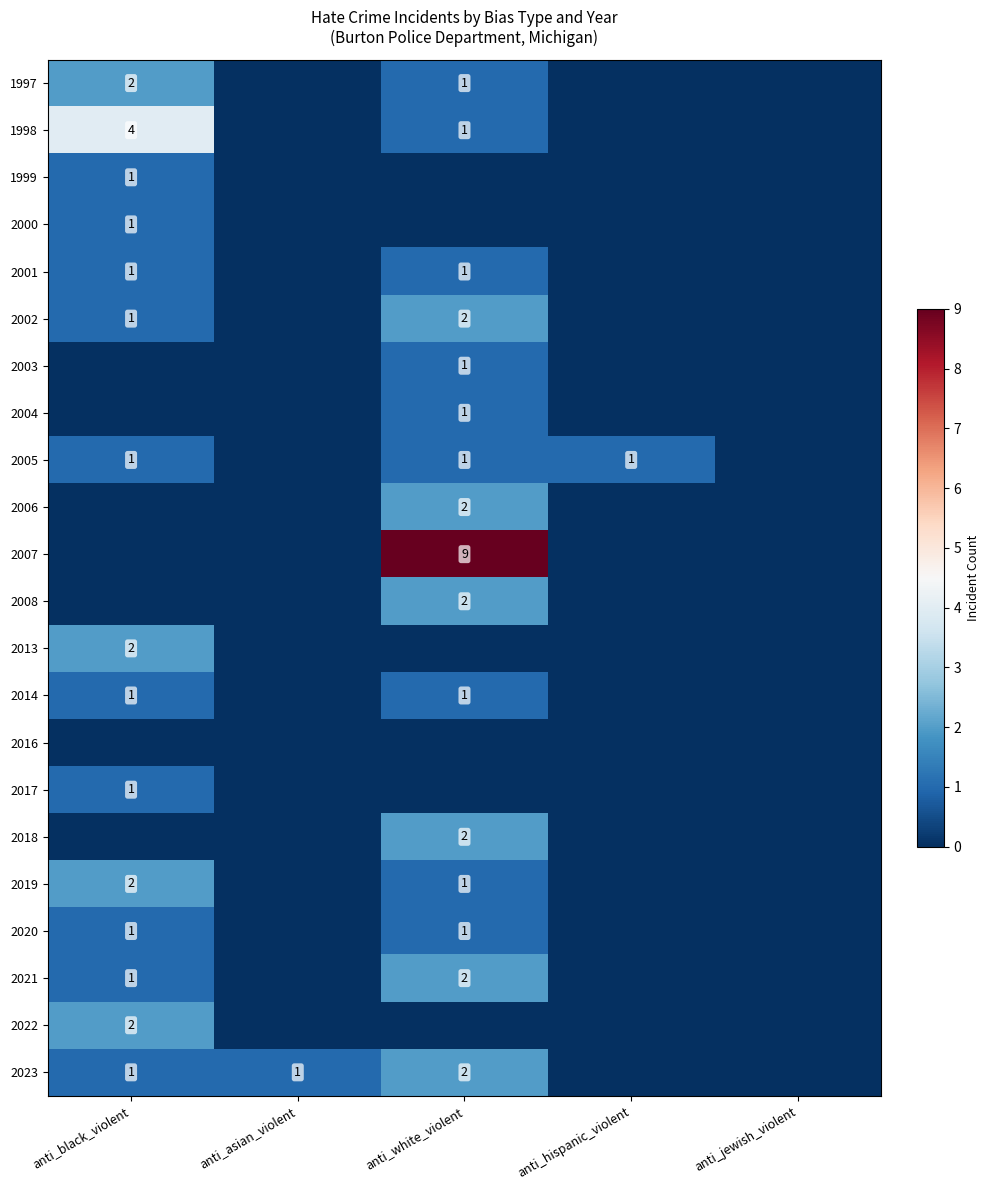

The 2003 series shows 1 at anti_white_violent. True or false?

True